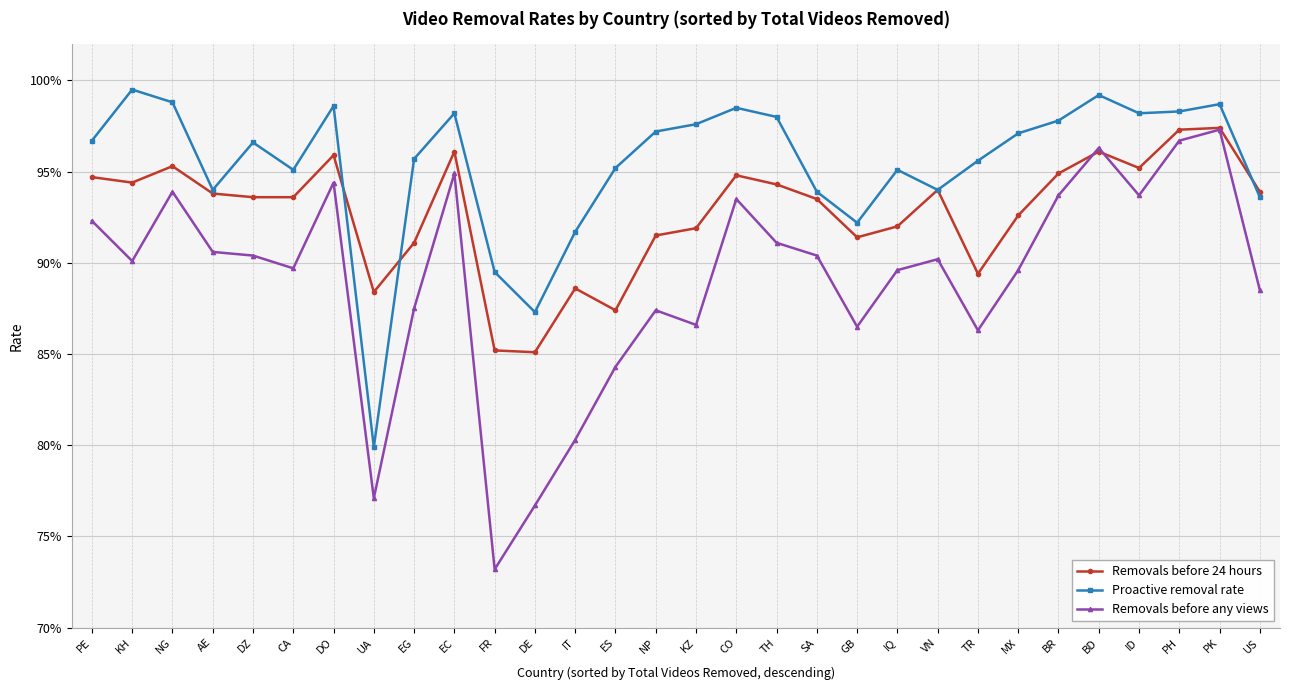

True or false: Proactive removal rate and Removals before 24 hours intersect in this chart.

True